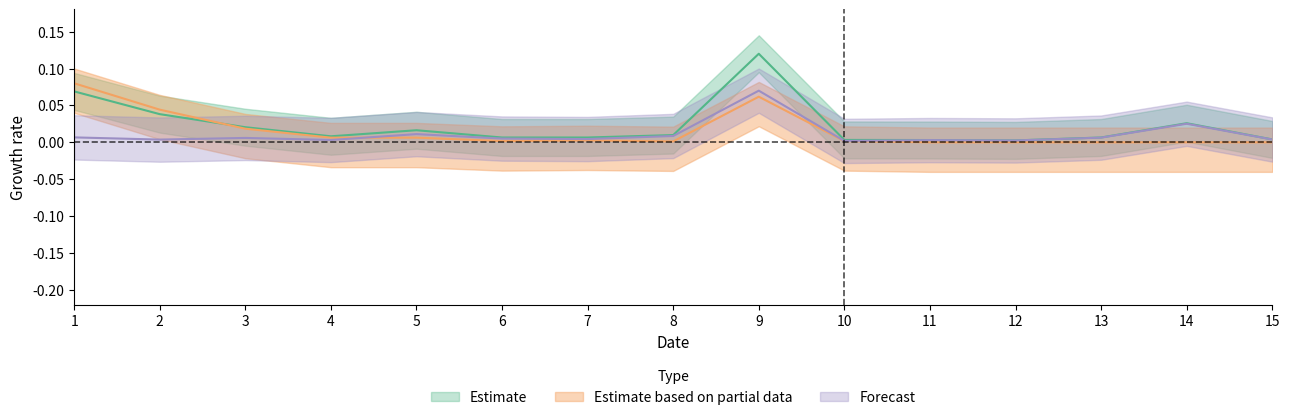

What is the value of the bulk point at the 1st from the left?

0.1